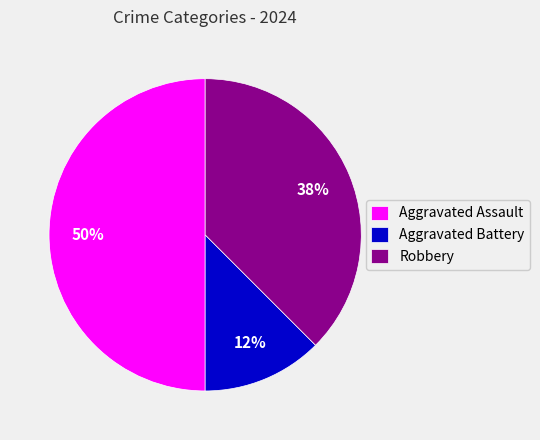

To the nearest percent, what portion does Aggravated Assault represent?

50%